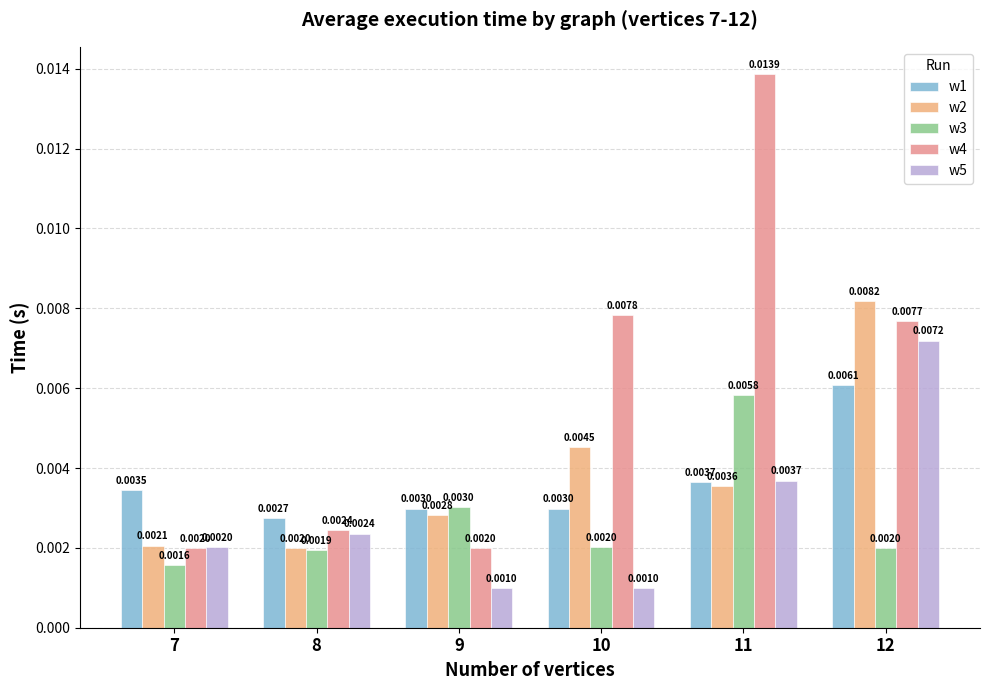

What are all the series names shown in the legend?

w1, w2, w3, w4, w5